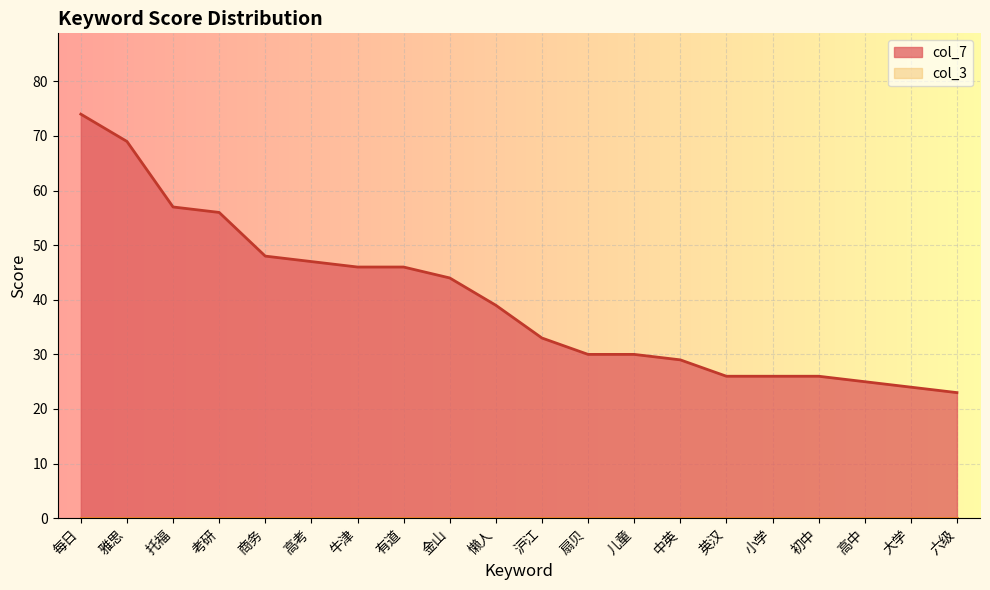

True or false: col_3 line and col_7 line cross at least once.

False